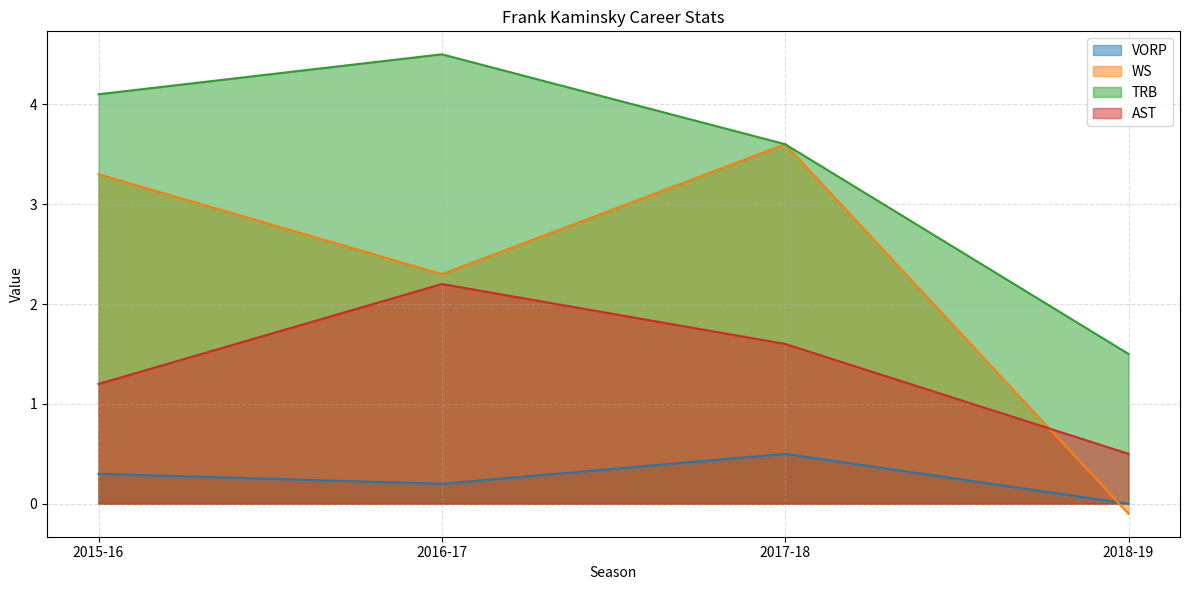

Count the AST values in the range 1 to 2.

2